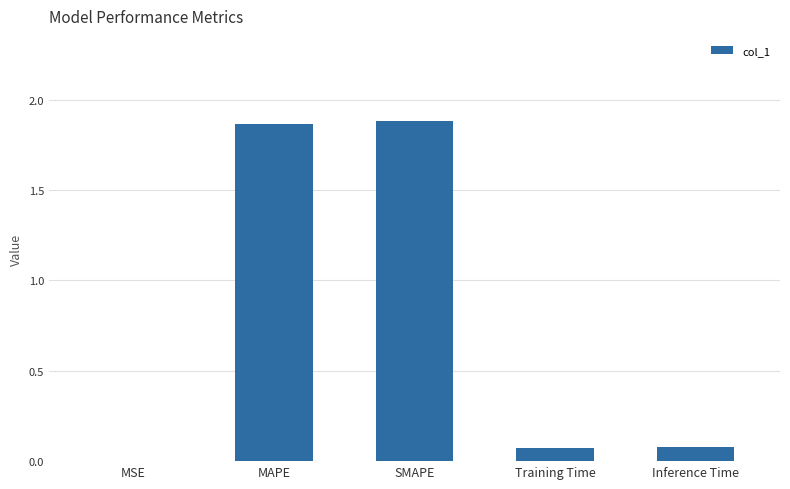

Is it true that the value at Inference Time is 0.0?

False